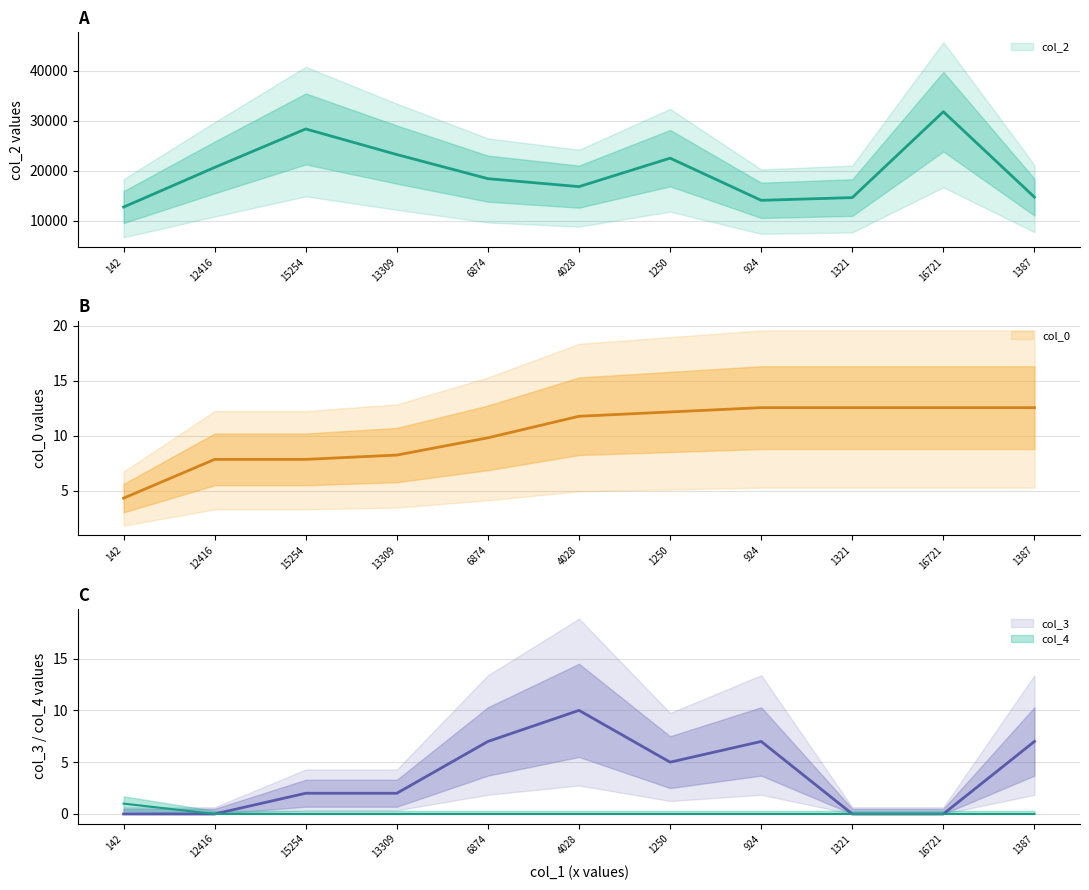

Reading left to right, transcribe all the data shown in this chart.

col_2: 142=12763.0	12416=20700.0	15254=28399.0	13309=23273.0	6874=18449.0	4028=16854.0	1250=22553.0	924=14115.0	1321=14660.0	16721=31845.0	1387=14752.0
col_0: 142=4.3	12416=7.8	15254=7.8	13309=8.2	6874=9.8	4028=11.8	1250=12.2	924=12.6	1321=12.6	16721=12.6	1387=12.6
col_3: 142=0.0	12416=0.0	15254=2.0	13309=2.0	6874=7.0	4028=10.0	1250=5.0	924=7.0	1321=0.0	16721=0.0	1387=7.0
col_4: 142=1.0	12416=0.0	15254=0.0	13309=0.0	6874=0.0	4028=0.0	1250=0.0	924=0.0	1321=0.0	16721=0.0	1387=0.0